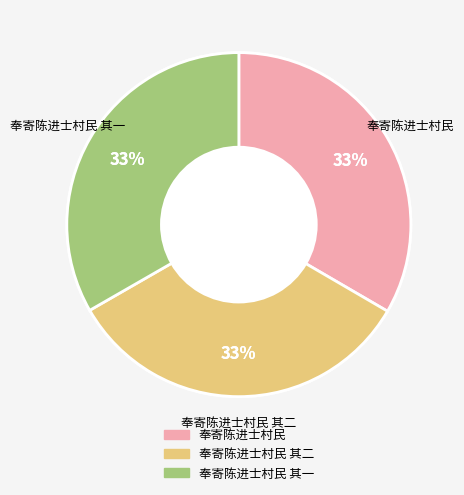

Combined, what portion of the pie is 奉寄陈进士村民 and 奉寄陈进士村民 其二?

66.7%